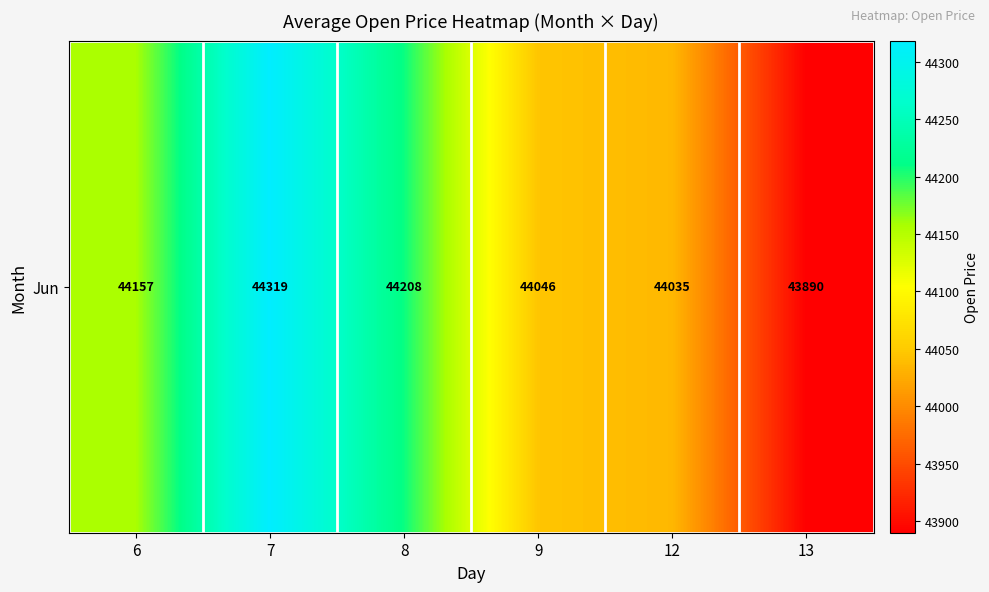

What is the approximate value at 6?

44156.7